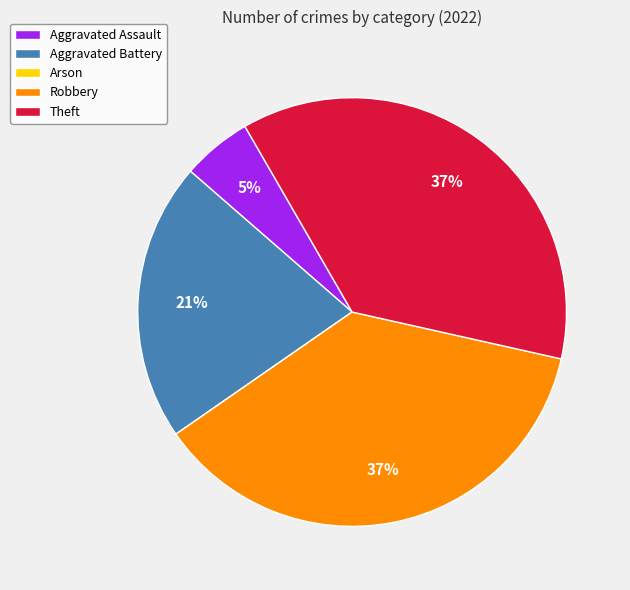

The Aggravated Assault slice represents 5% of the pie. True or false?

True